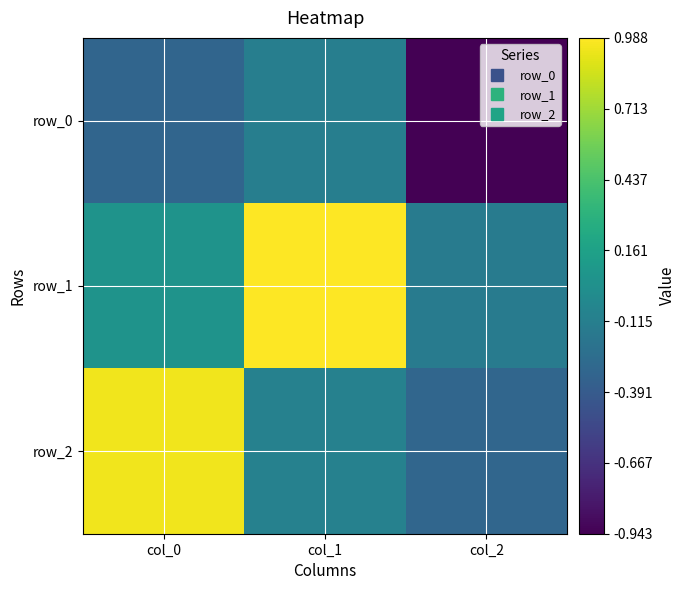

How many positive values does the row_2 series have?

1